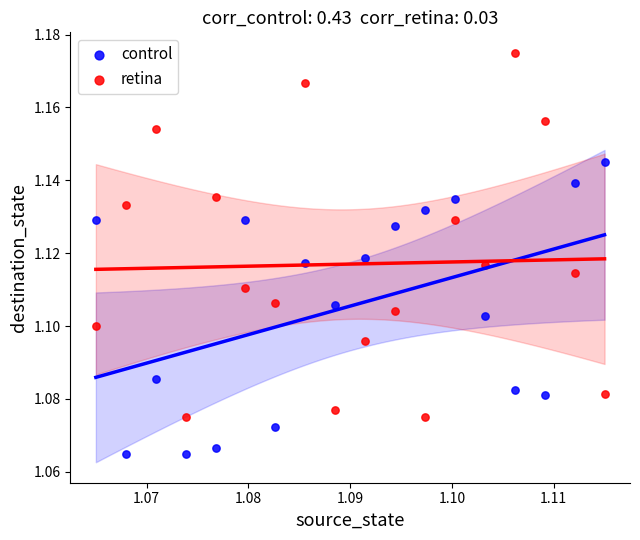

Which series has the largest Y range (max minus min)?

retina